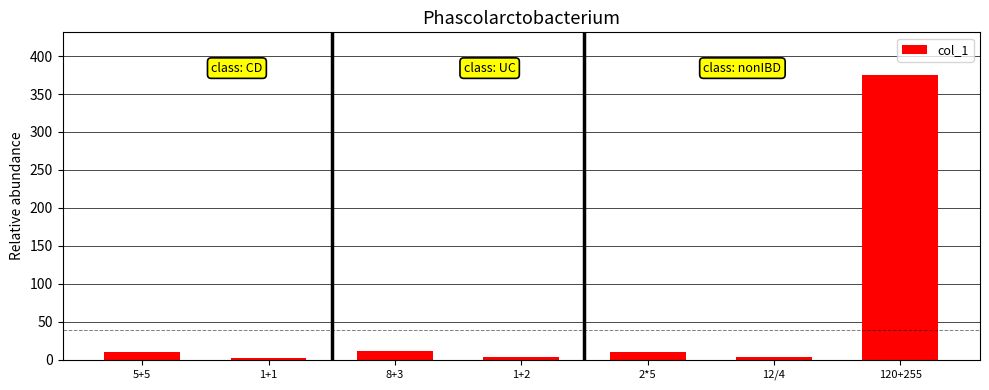

What is the average value?

59